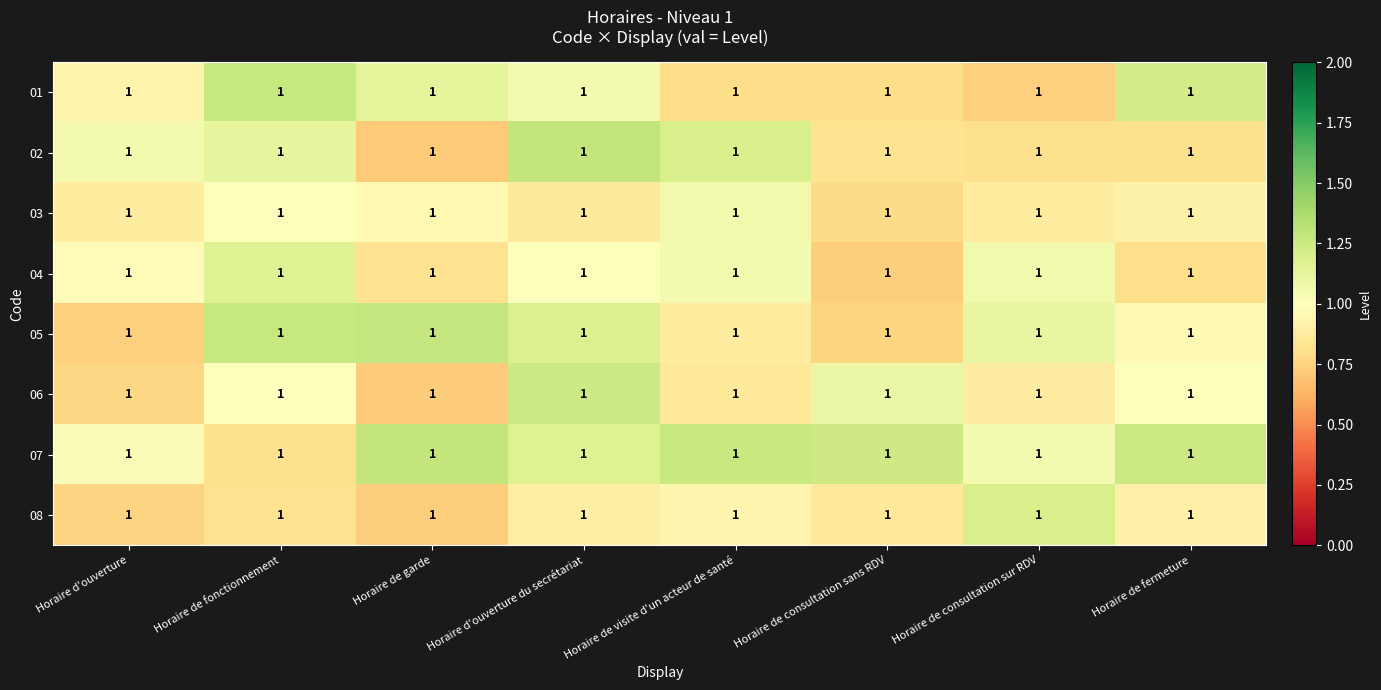

What is the average value of the 01 series?

1.0